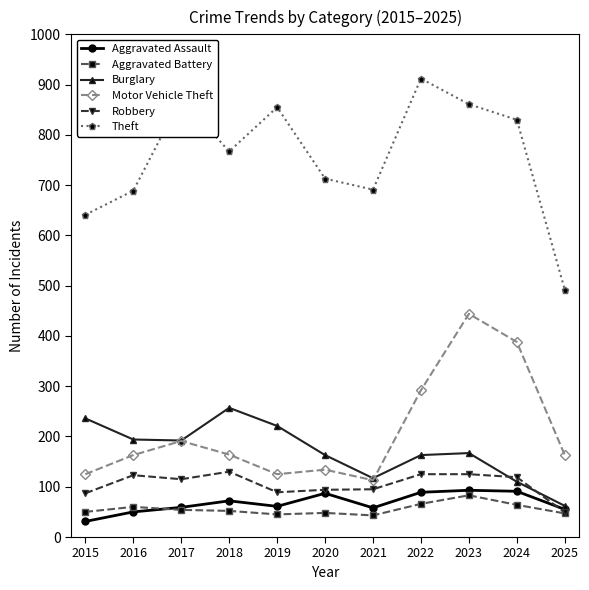

True or false: Aggravated Assault has more than 1 interior local peaks.

True